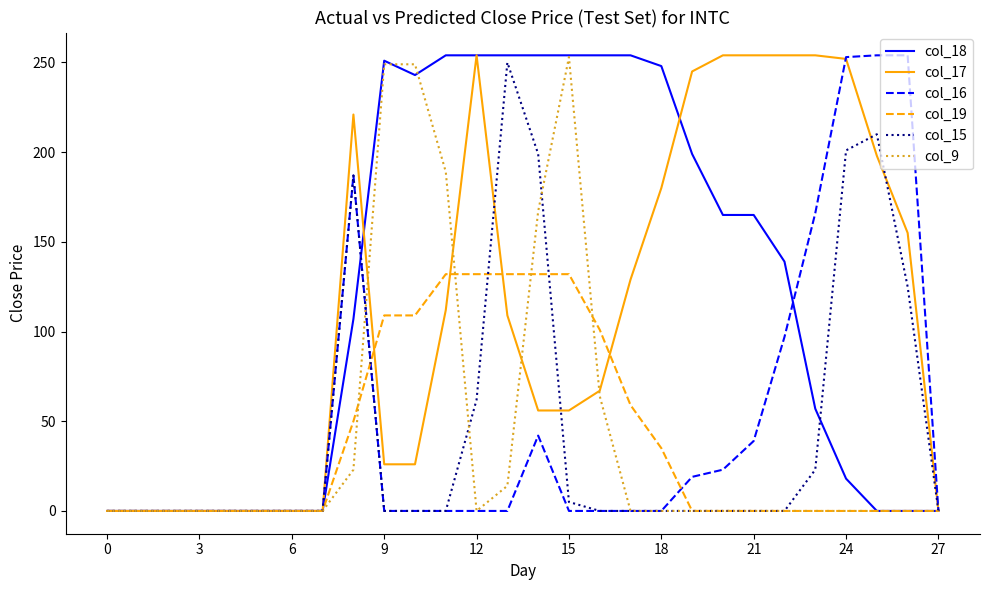

What is the maximum value shown in the chart?

254